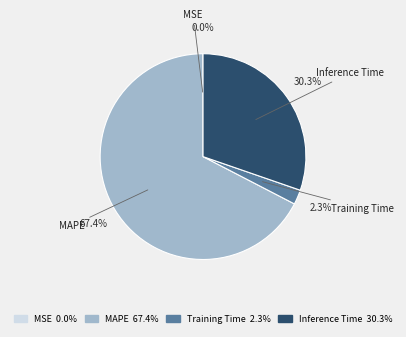

Is it true that MAPE is 67% of the pie?

True